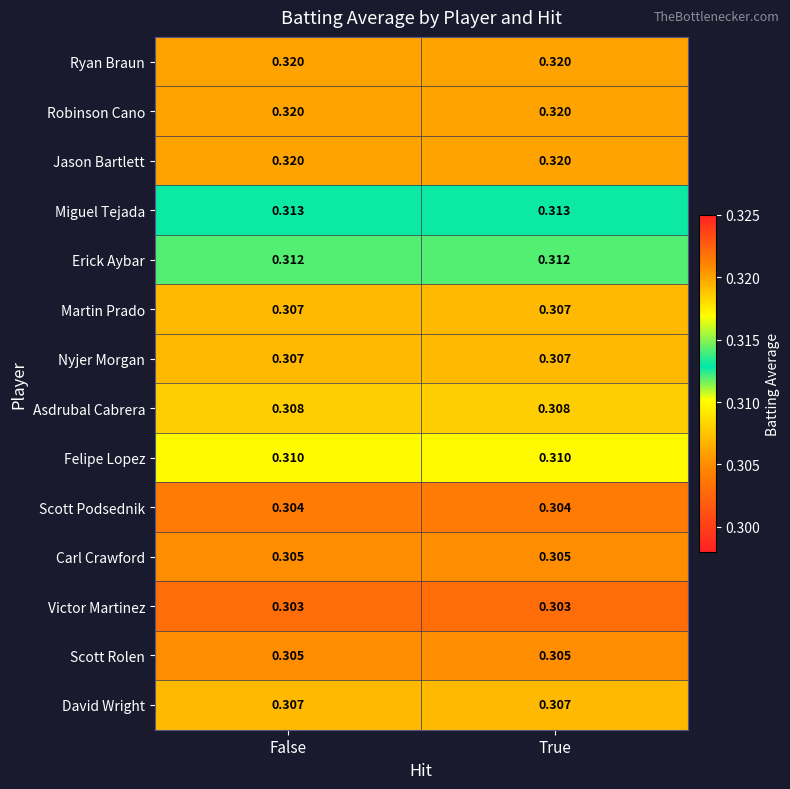

Is the value of Scott Rolen at True greater than the value of Jason Bartlett at False?

No